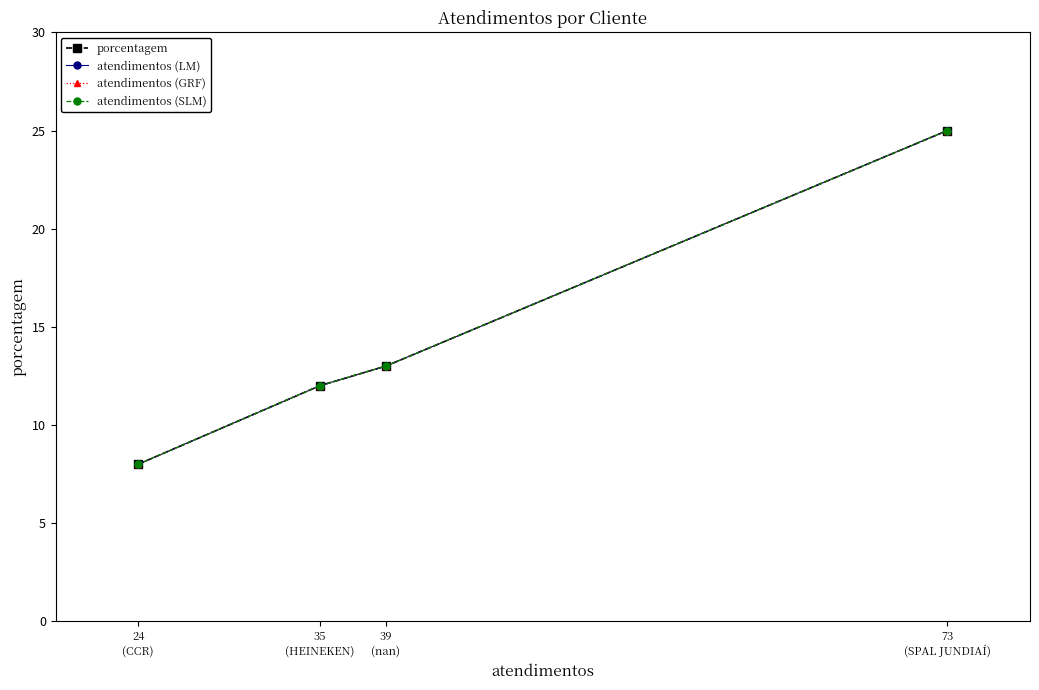

At which category does the chart reach its minimum across all series?

24
(CCR)